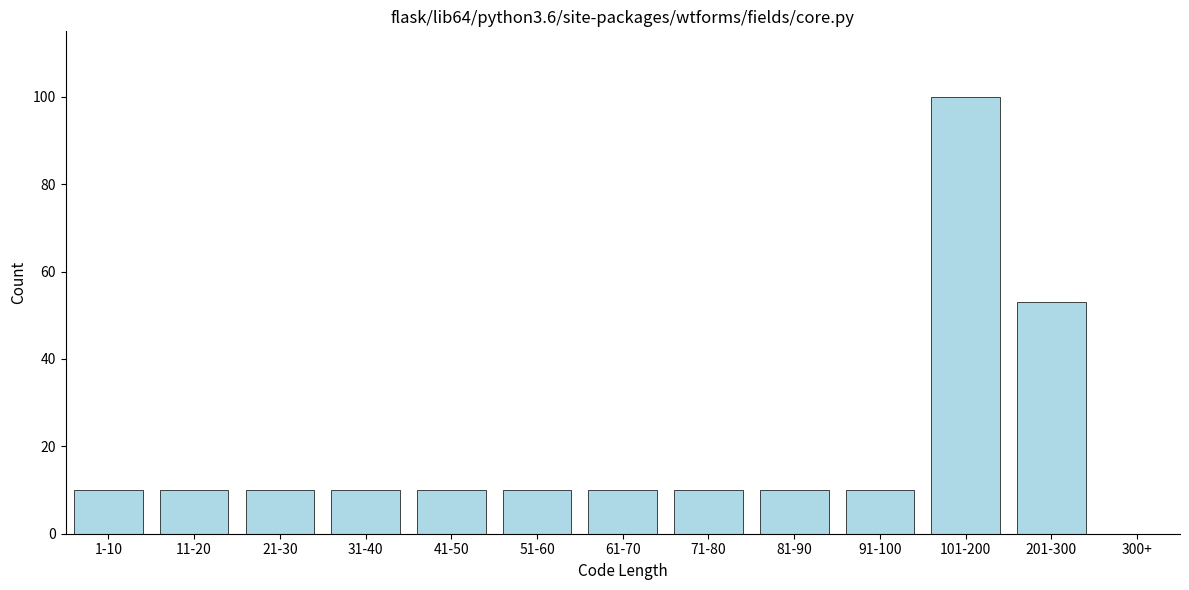

Reading left to right, extract all data points from this chart.

1-10=10	11-20=10	21-30=10	31-40=10	41-50=10	51-60=10	61-70=10	71-80=10	81-90=10	91-100=10	101-200=100	201-300=53	300+=0